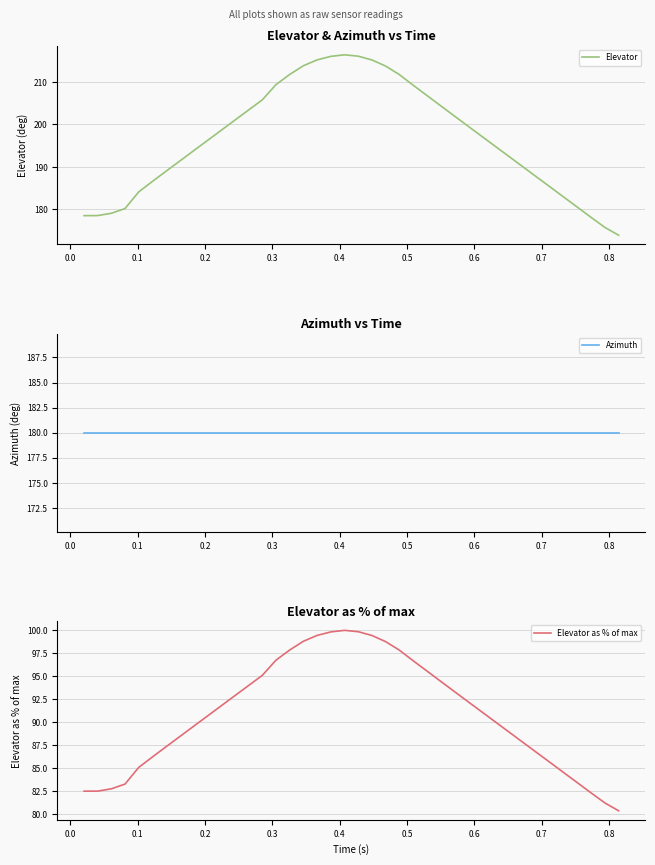

What is the greatest value displayed?

216.4